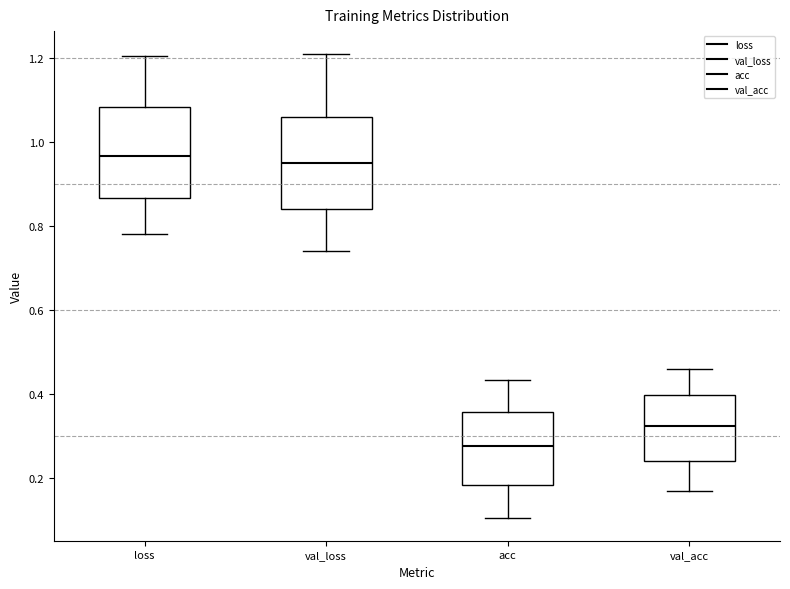

Reading left to right, transcribe this box plot: for each box, give where its median line is, the range the box spans, and where its two whiskers end, as read against the y-axis. The values are not printed on the chart, so give them approximately, as read against the axis.

loss: median 0.96, box 0.86 to 1.08, whiskers 0.78 to 1.20
val_loss: median 0.96, box 0.84 to 1.06, whiskers 0.74 to 1.20
acc: median 0.28, box 0.18 to 0.36, whiskers 0.10 to 0.44
val_acc: median 0.32, box 0.24 to 0.40, whiskers 0.16 to 0.46